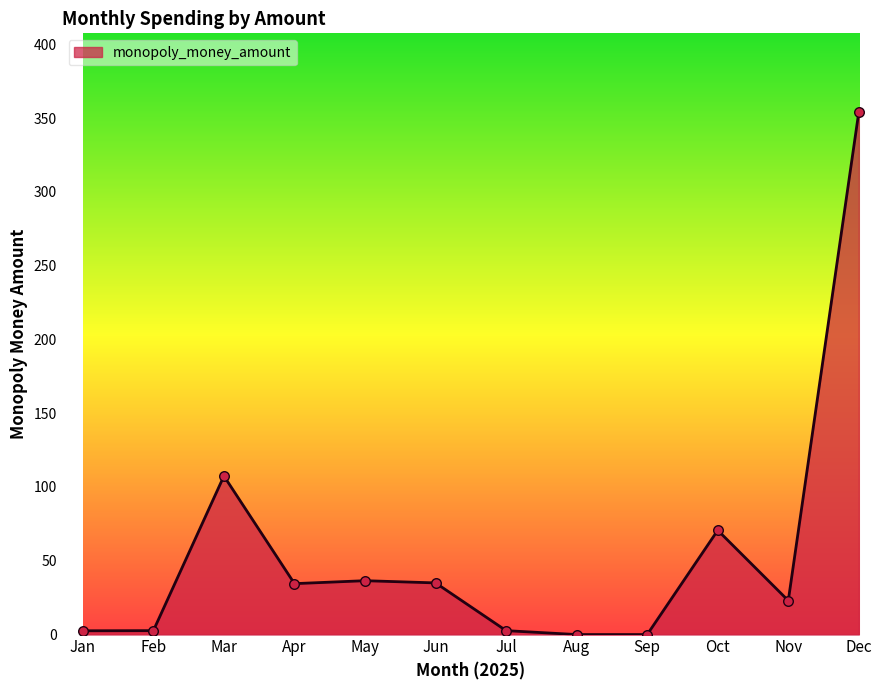

Approximately how many times larger is the value at Dec compared to May?

9.7